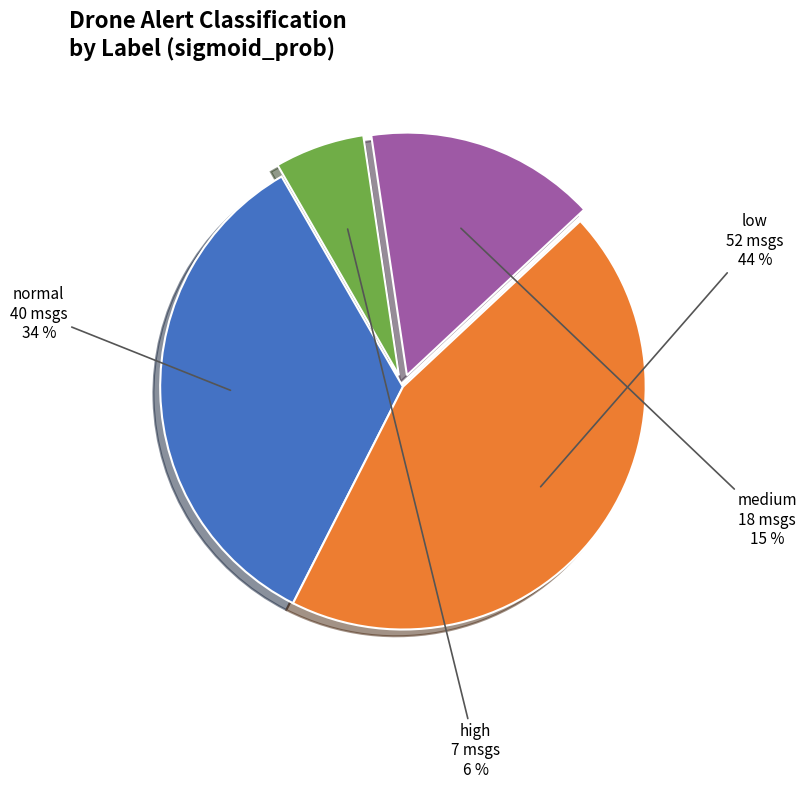

Between normal and high, which is larger?

normal